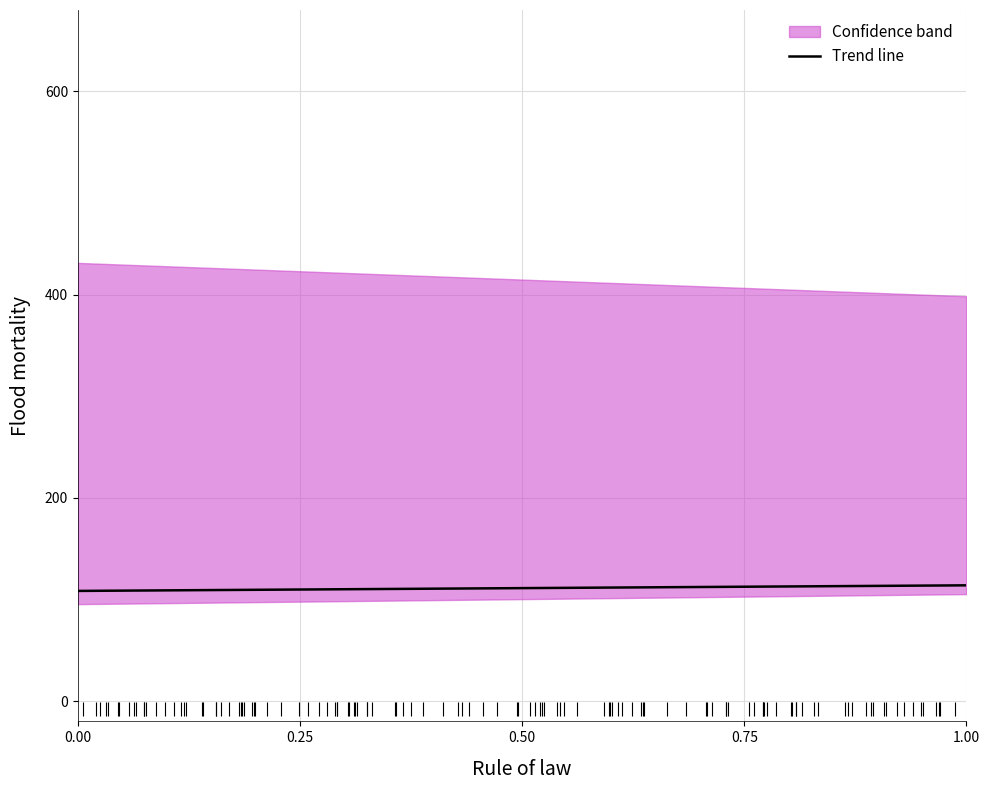

The value of Trend line at 0.00 is 169.9. True or false?

False